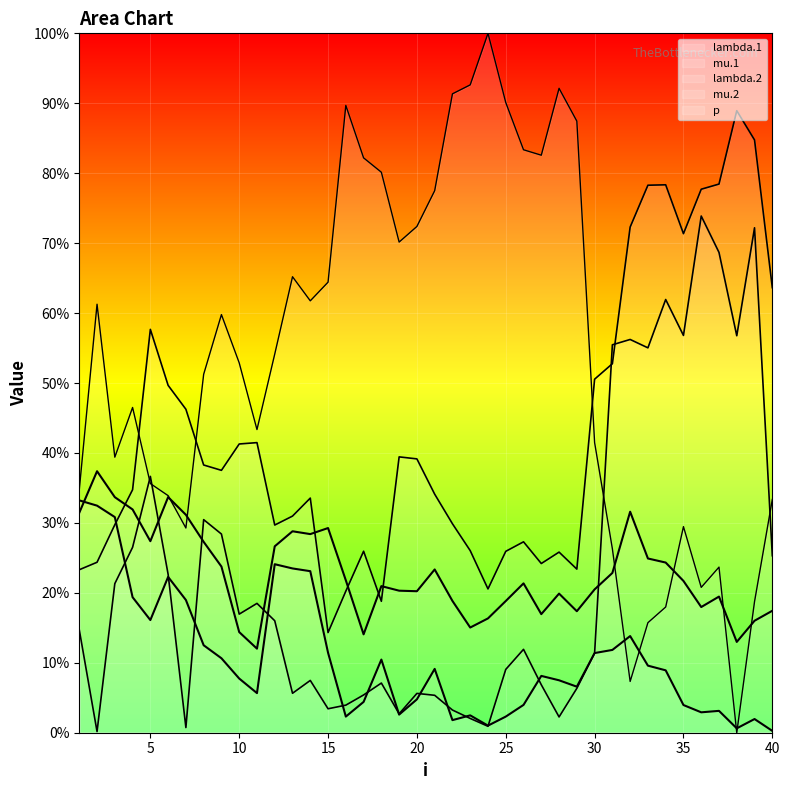

The value of p at 15 is 64.4. True or false?

True